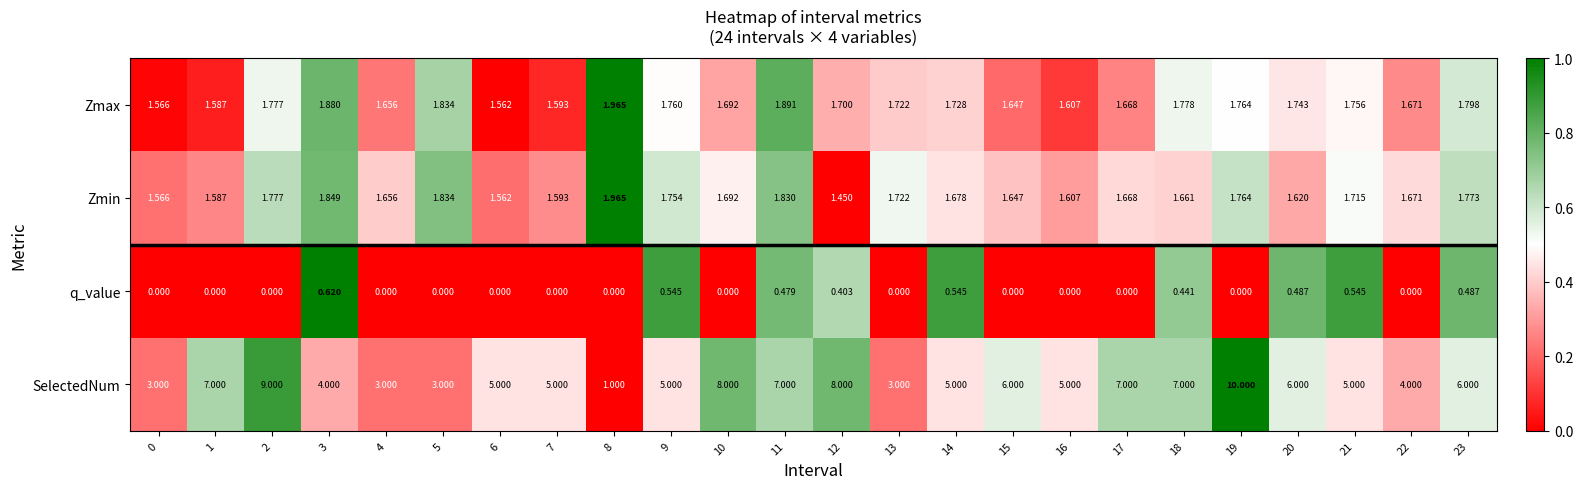

At 9, list the series in order from smallest to largest.

q_value, Zmin, Zmax, SelectedNum